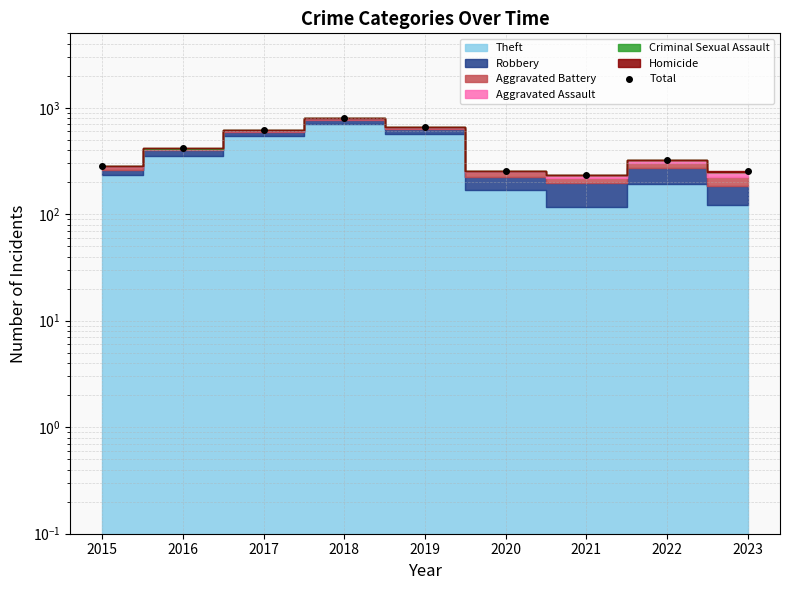

At which label is the value closest to 516?

2016